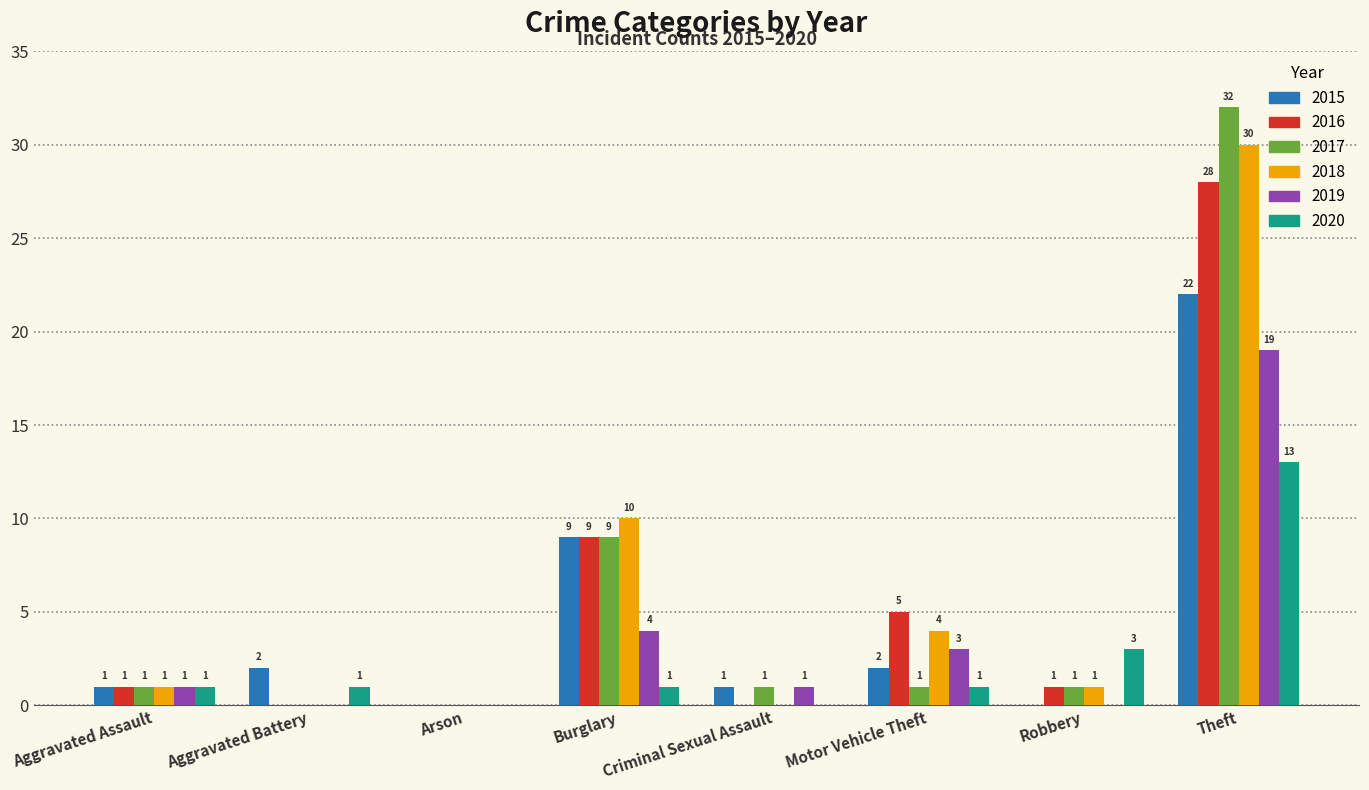

The value of 2017 at Theft is 50. True or false?

False